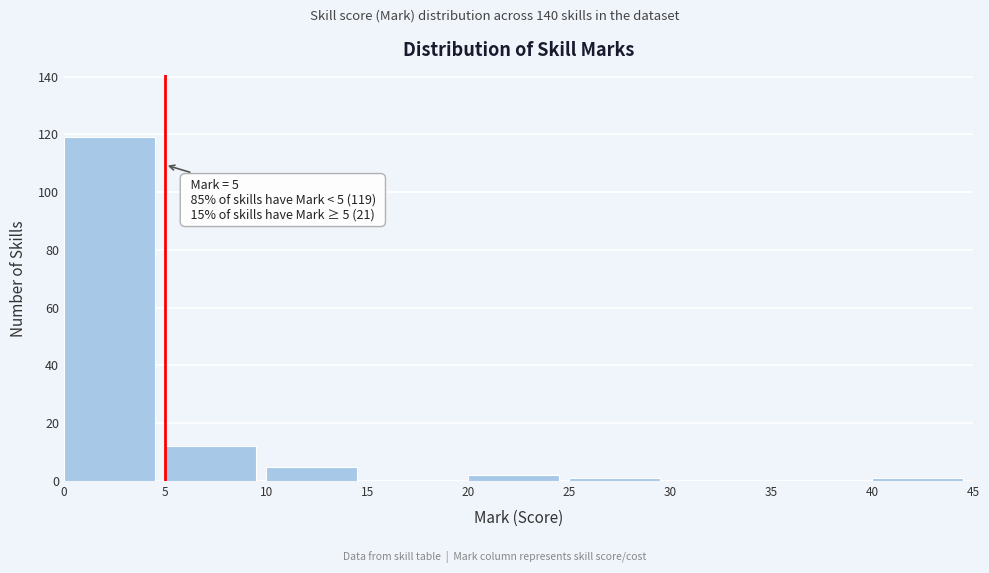

Which range on the x-axis has the tallest bar?

0 to 5